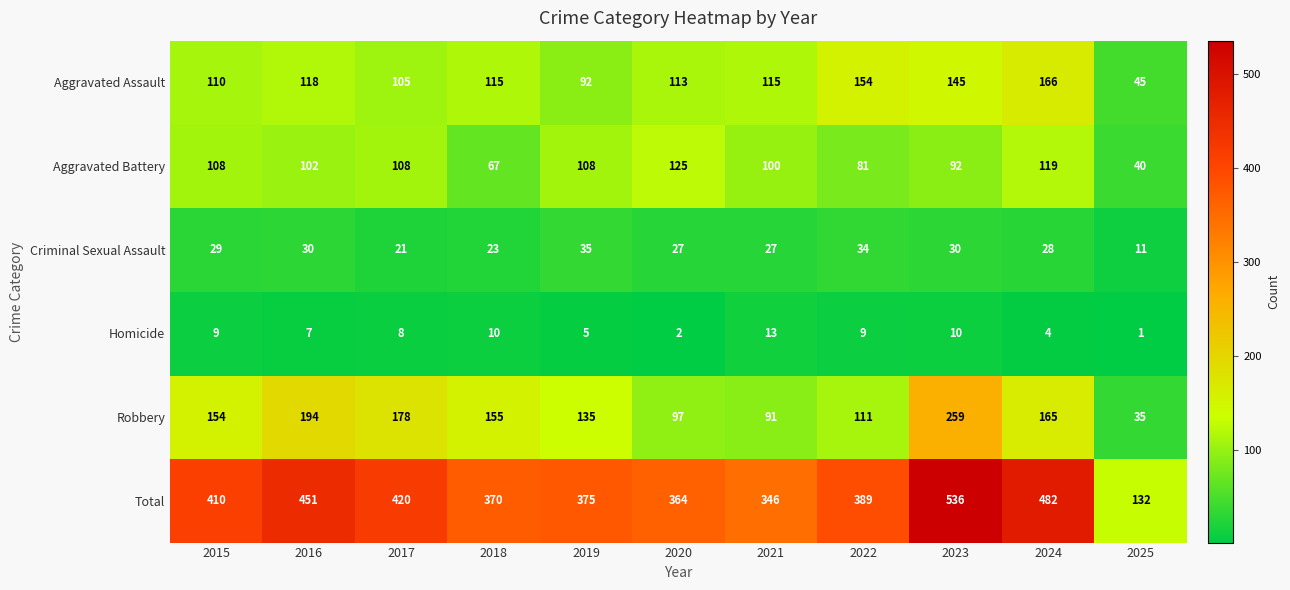

True or false: Aggravated Battery has a value of 167 at 2024.

False